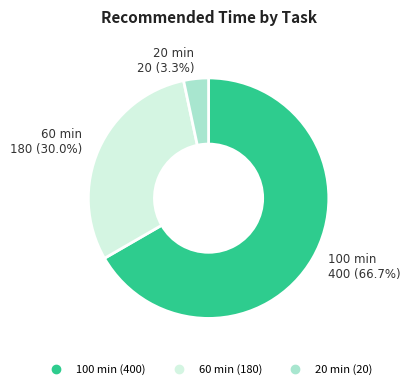

Is there a majority slice in this chart?

Yes